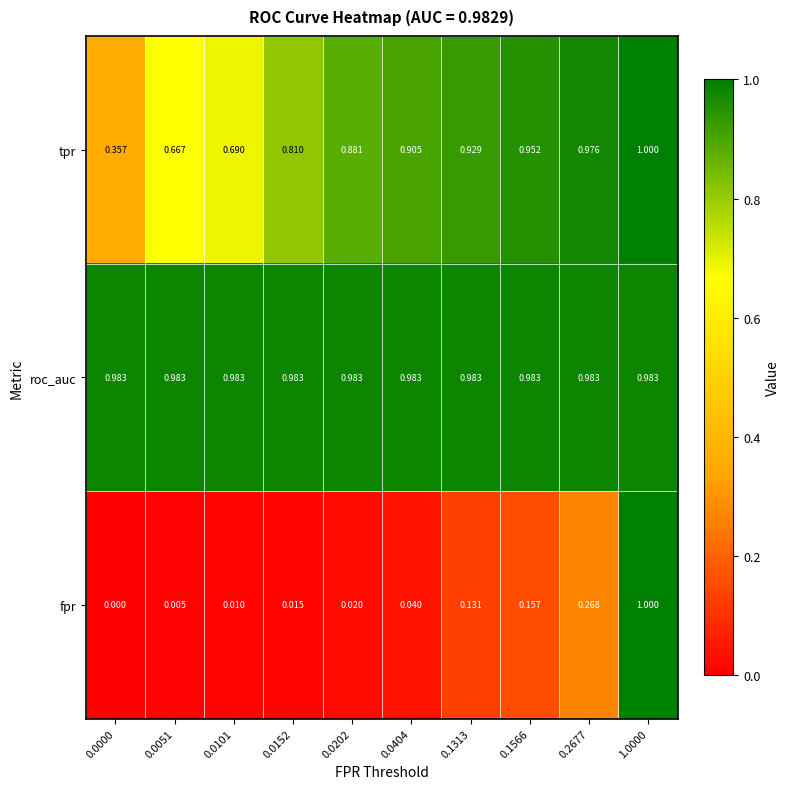

What is the total value across all series at 0.0152?

1.8